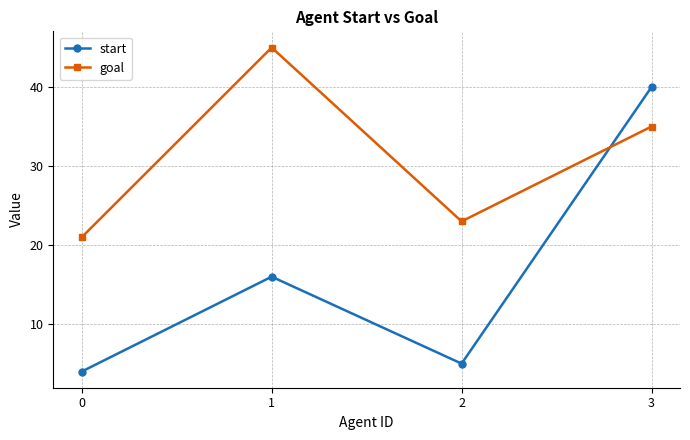

Does the chart have visible grid lines?

Yes